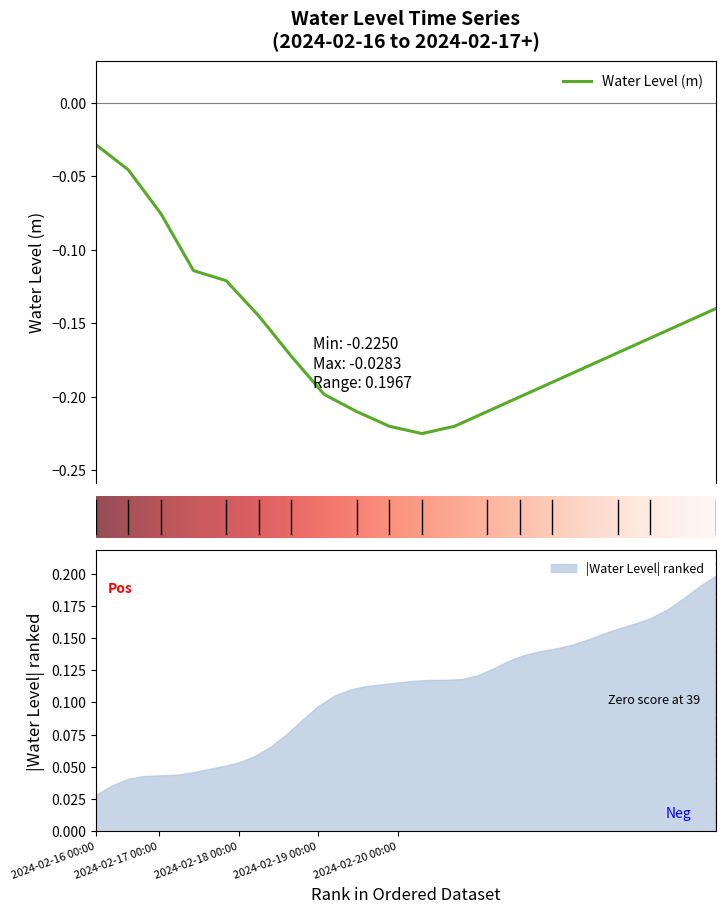

At which label does |Water Level| ranked reach its minimum?

2024-02-16 00:00